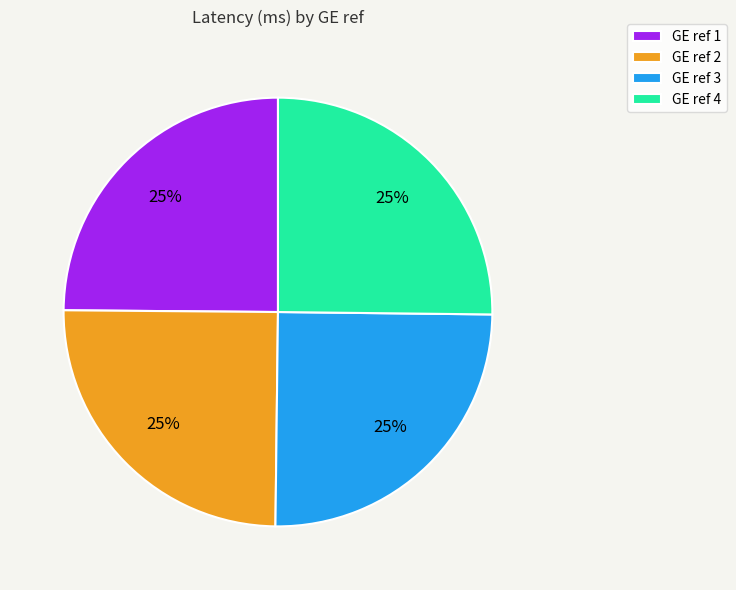

What is the ratio of the value at GE ref 1 to the value at GE ref 2?

1.0